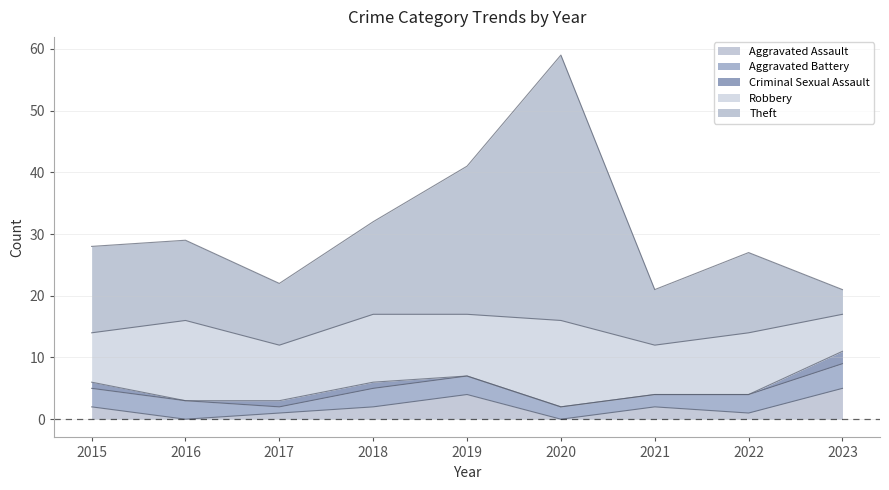

What is the value of the Robbery point at the 5th from the left?

10